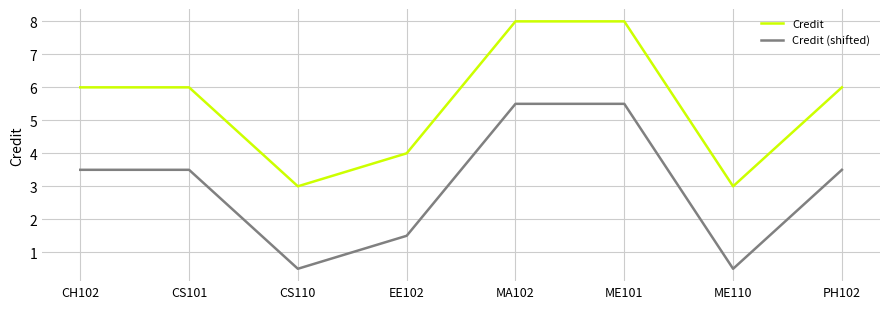

What position from the right is CH102?

8